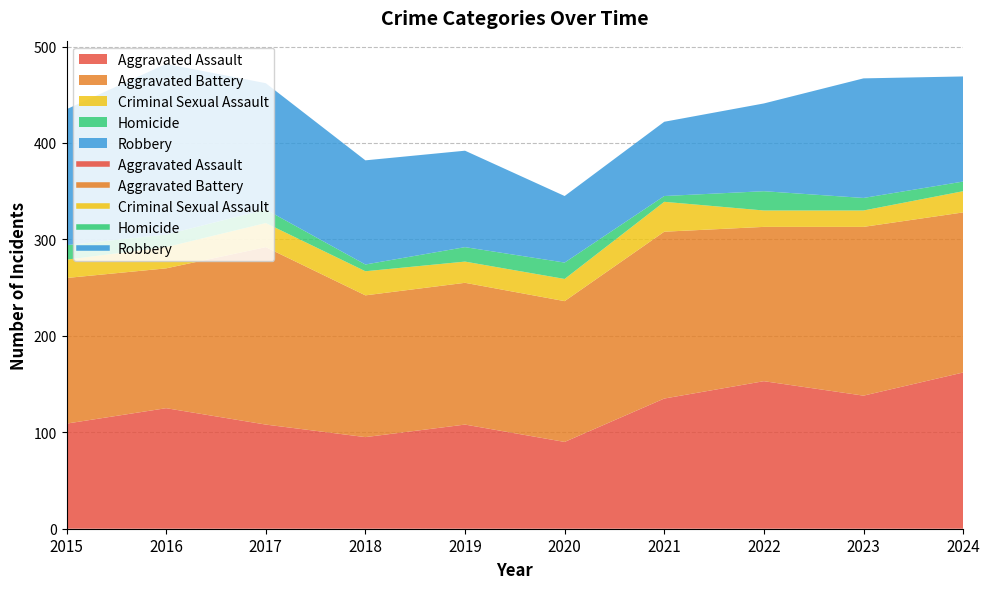

At which category is the sum across all series the highest?

2016